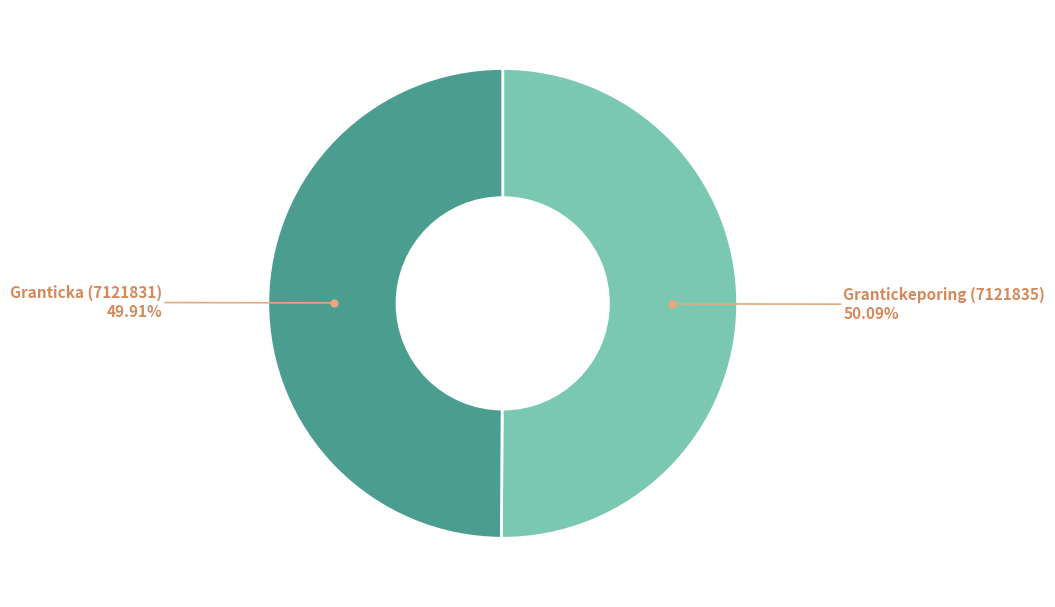

Does any single category account for the majority?

Yes